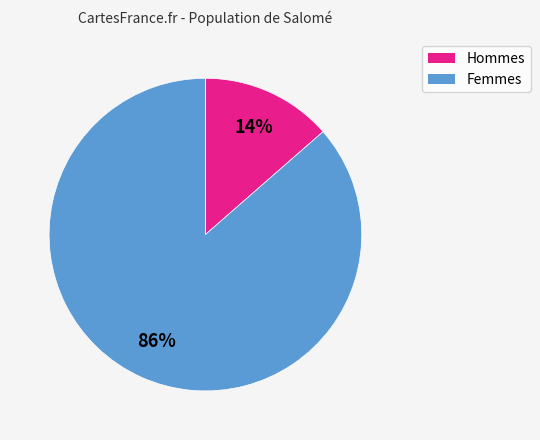

To the nearest percent, what is the average slice percentage?

50%